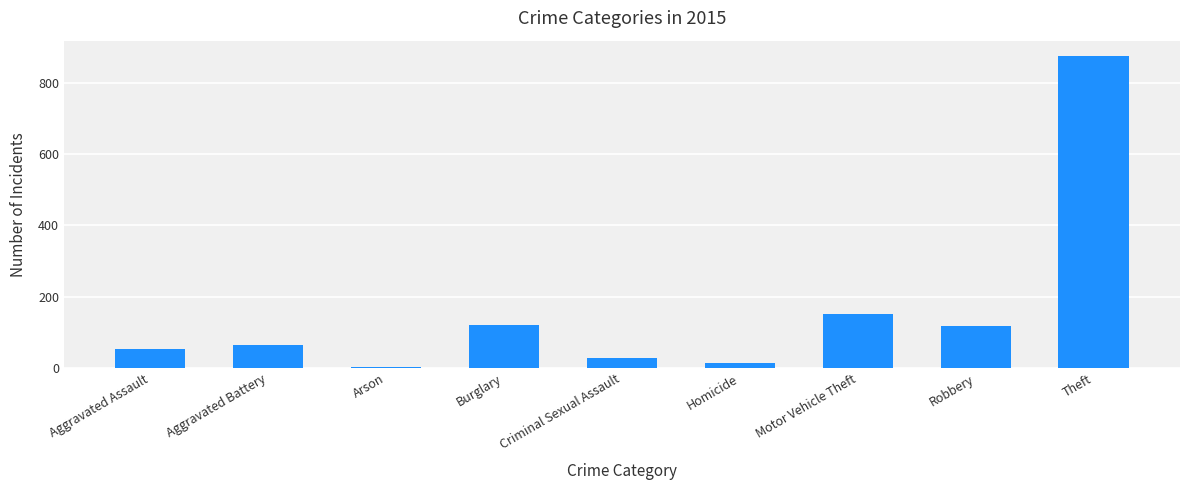

Where is the data nearest to the value 438?

Motor Vehicle Theft